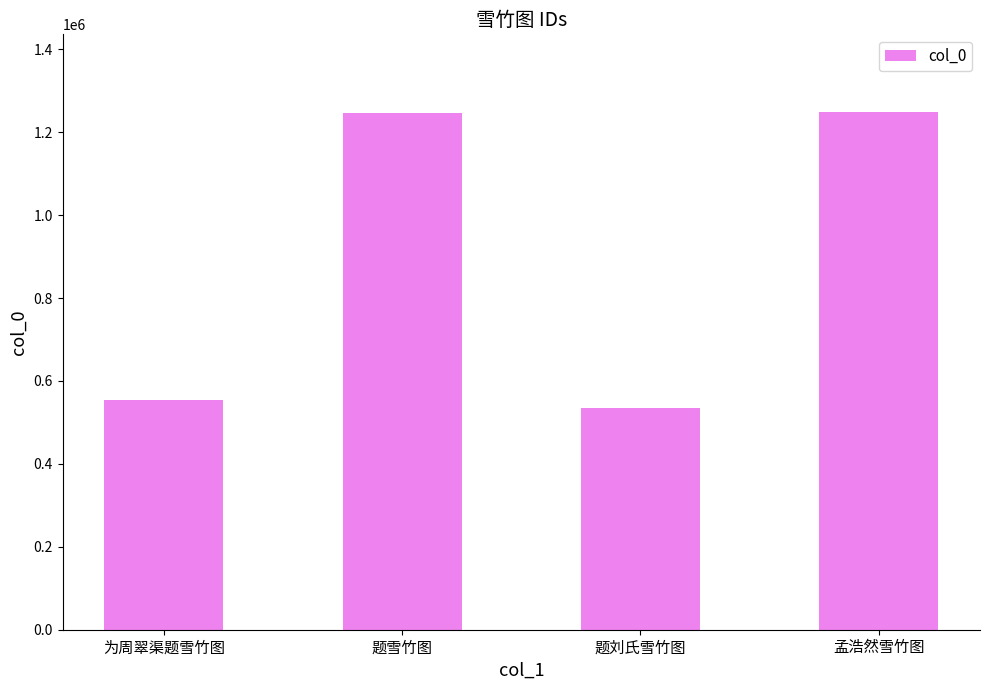

Where is the data nearest to the value 892181?

为周翠渠题雪竹图